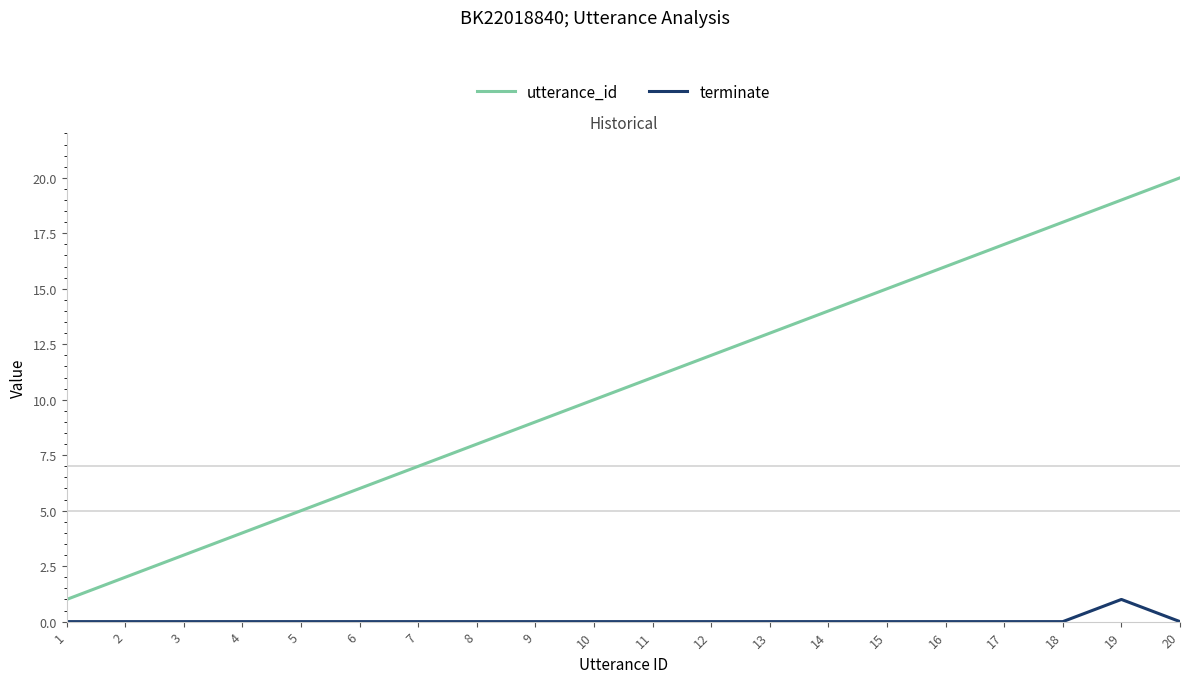

True or false: utterance_id and terminate intersect in this chart.

False